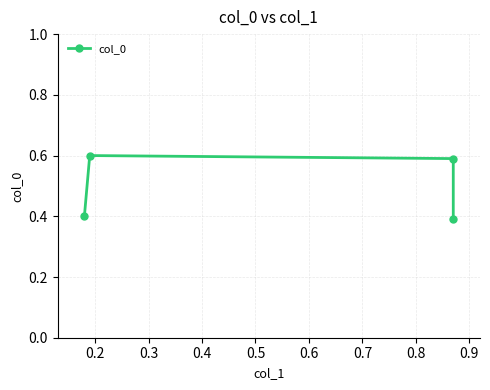

Between 0.4 and 0.3, which is larger?

0.3